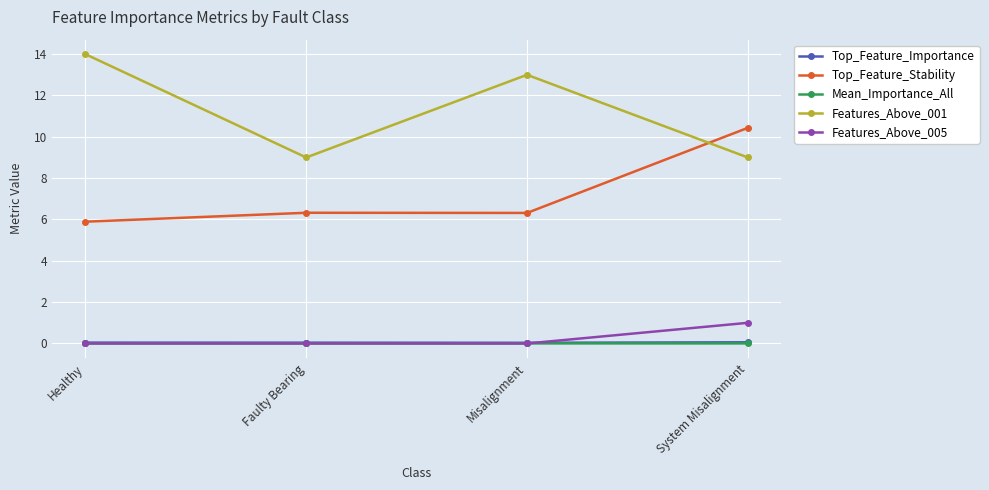

At which category does Top_Feature_Stability reach its first local valley?

Misalignment